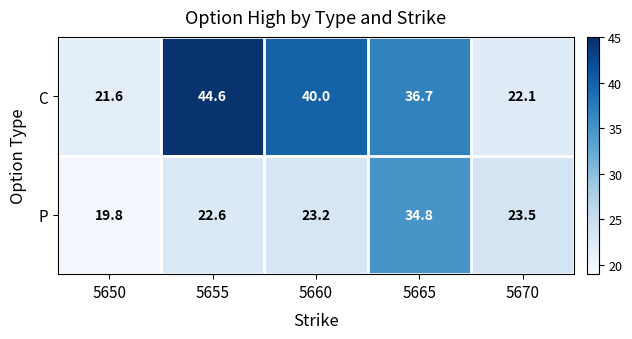

What is the sum of all C values?

165.0